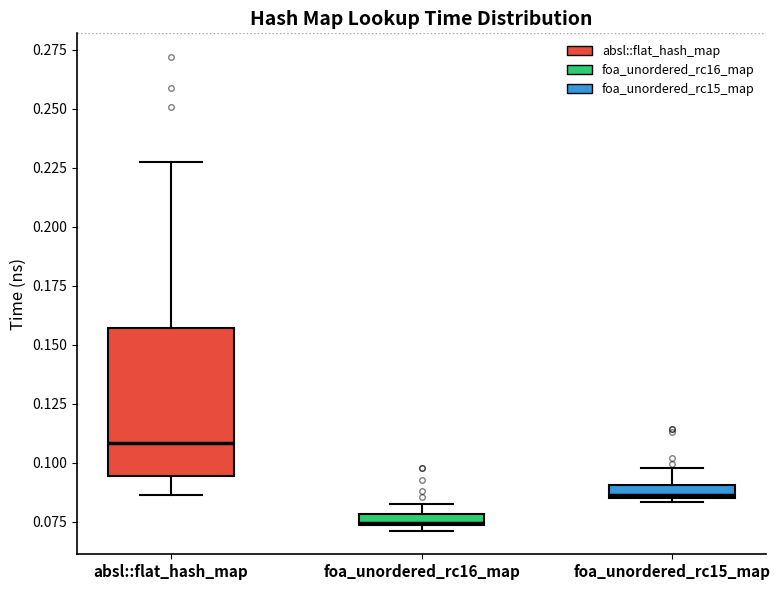

Which box has the lowest median line?

foa_unordered_rc16_map